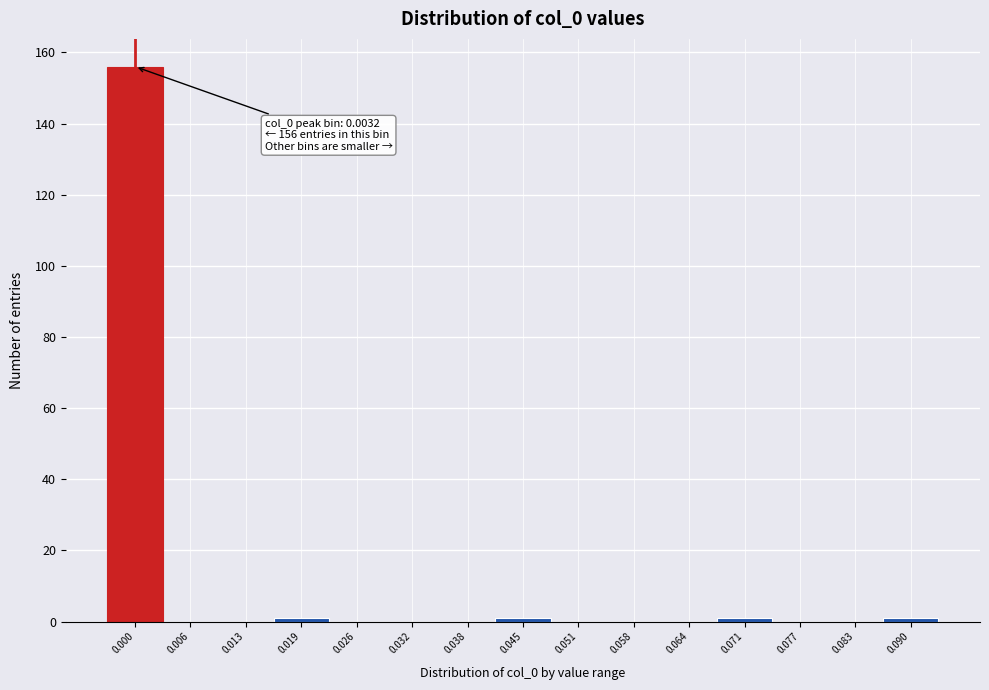

Reading right to left, what are all the values shown in this chart?

0.090=1	0.083=0	0.077=0	0.071=1	0.064=0	0.058=0	0.051=0	0.045=1	0.038=0	0.032=0	0.026=0	0.019=1	0.013=0	0.006=0	0.000=156